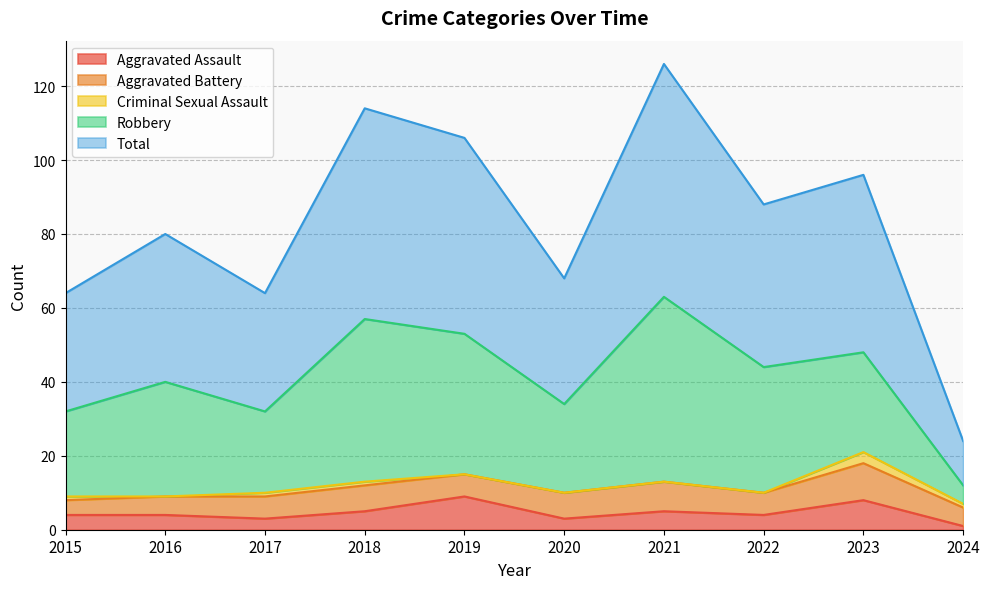

True or false: Aggravated Assault and Criminal Sexual Assault intersect in this chart.

False